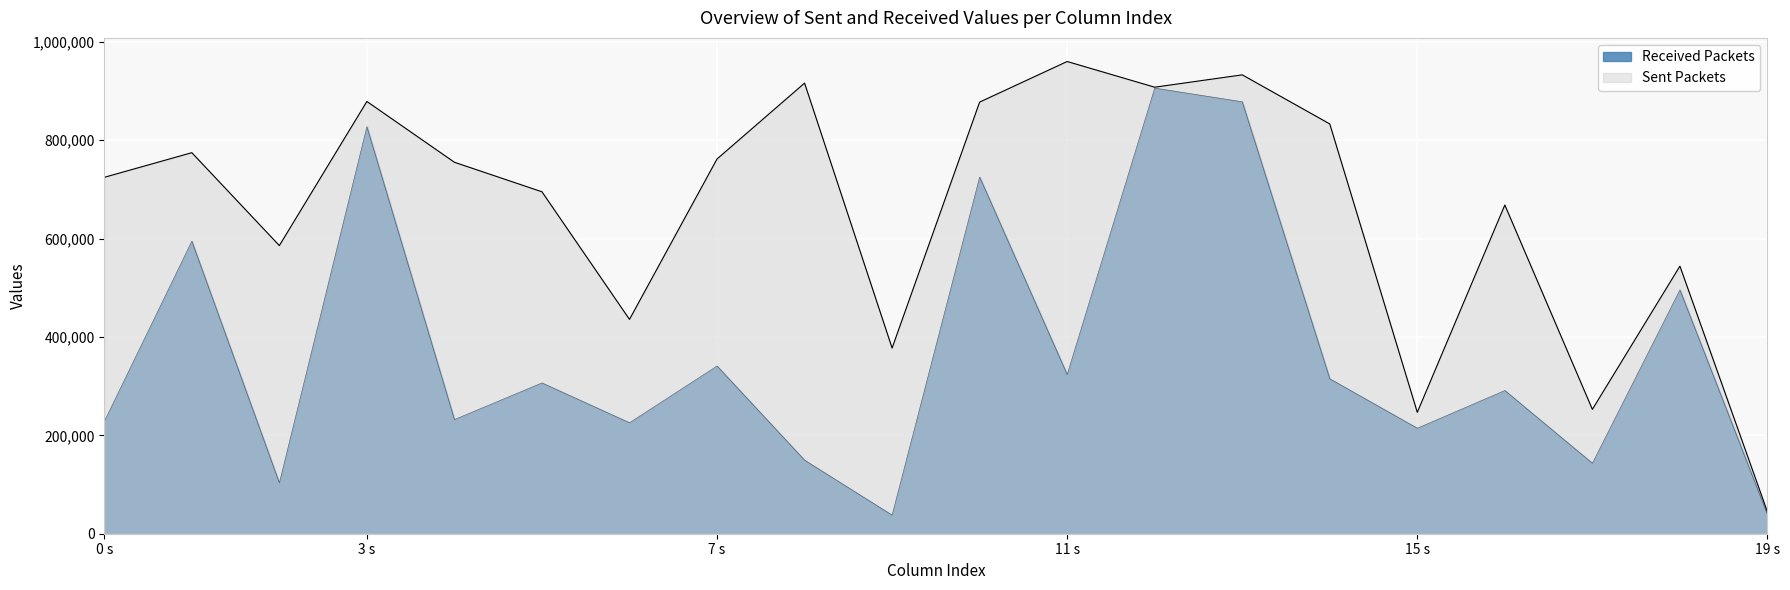

True or false: Row 5 has more than 0 interior local peaks.

True